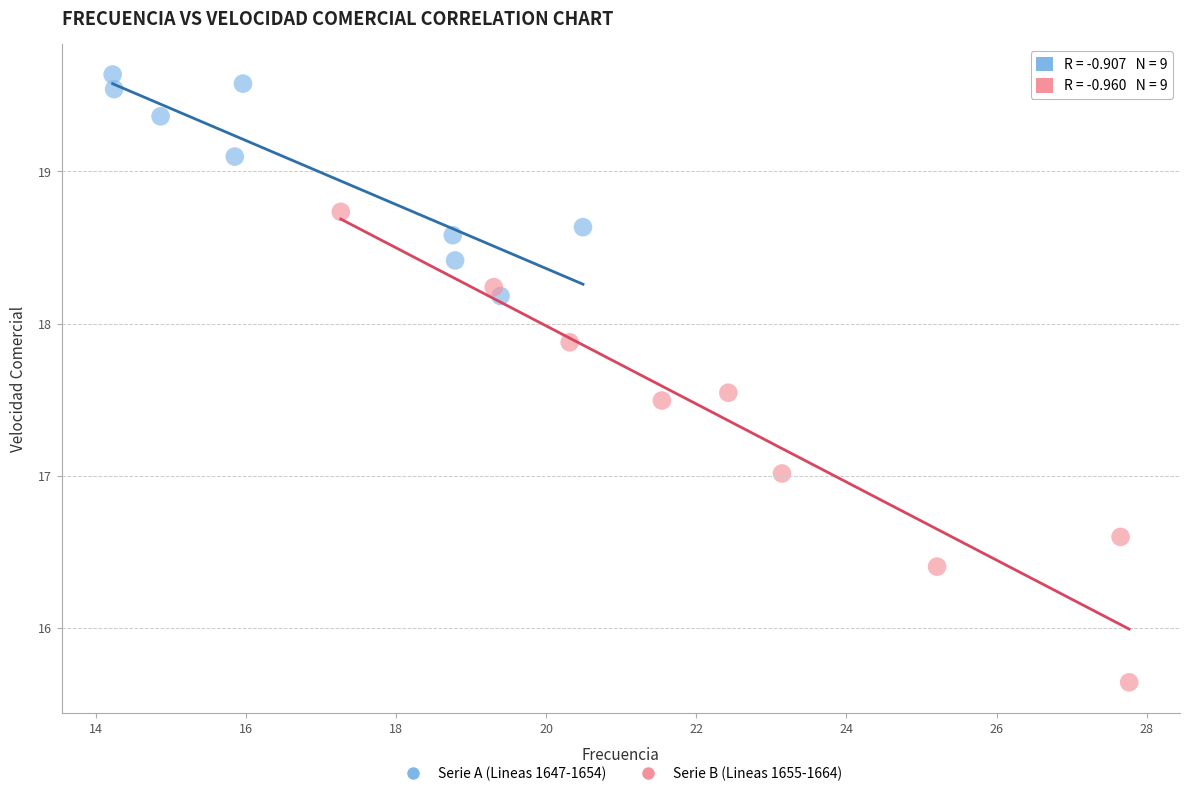

Which series has the widest spread of Y values?

Serie B (Lineas 1655-1664)